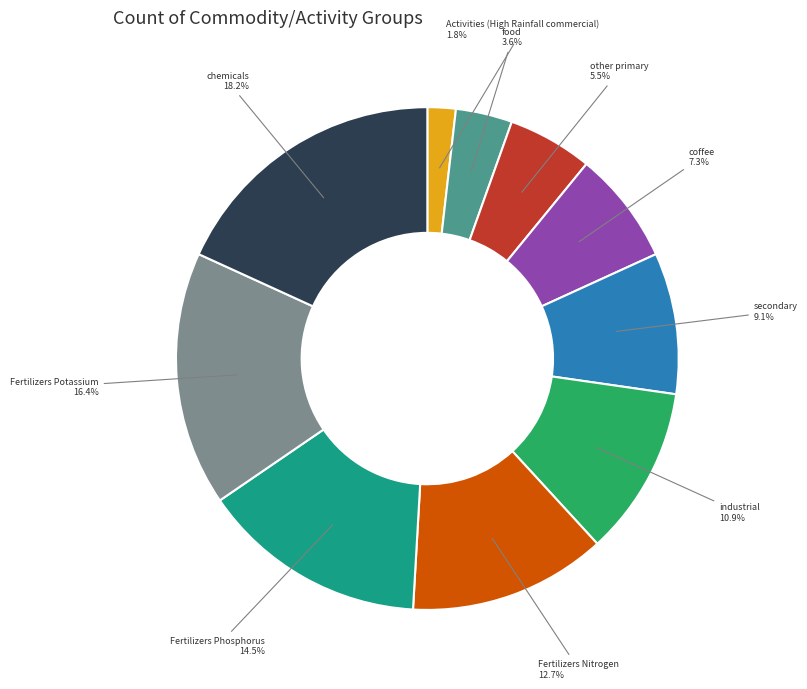

What portion of the pie excludes chemicals?

81.8%